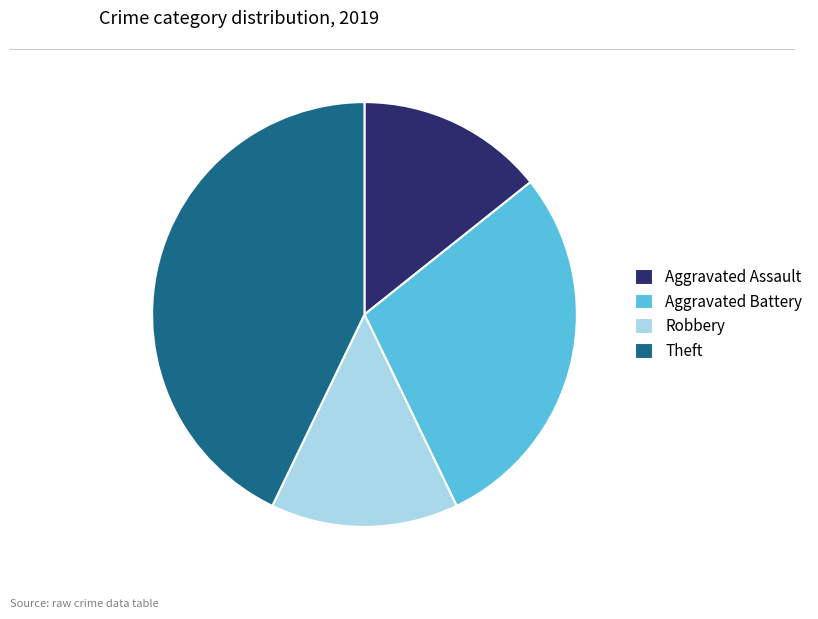

Which slice is the largest?

Theft